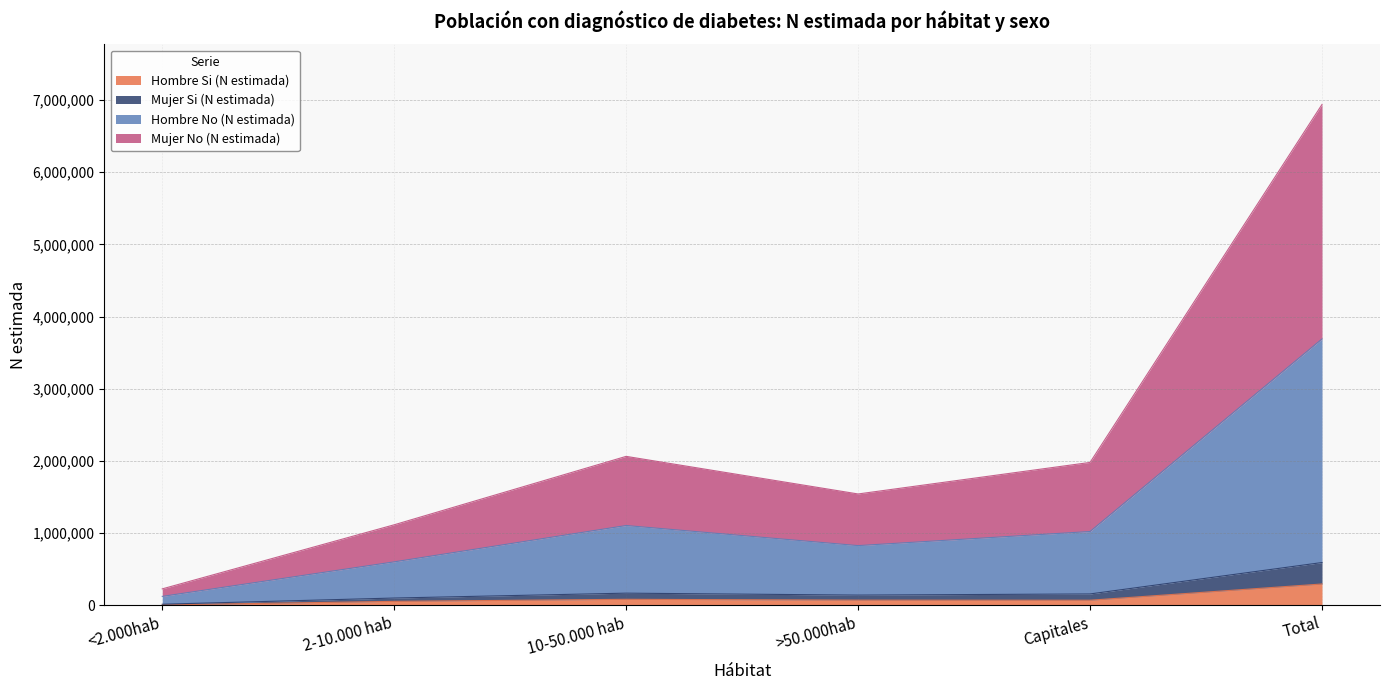

Between >50.000hab and Capitales, which is larger?

>50.000hab